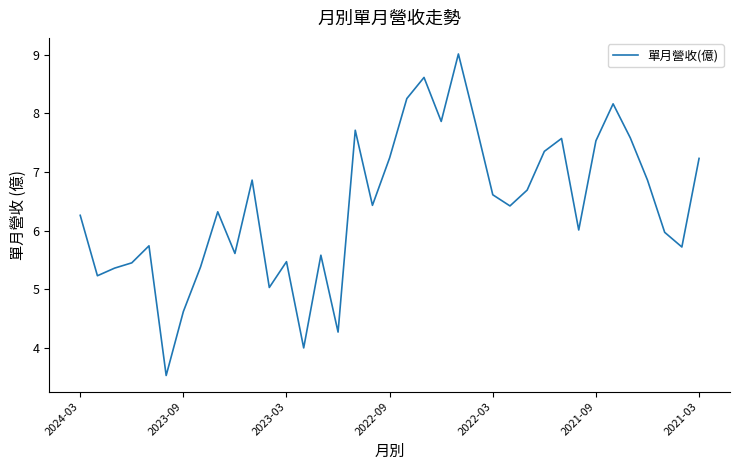

What is the difference between the maximum and minimum values?

5.5